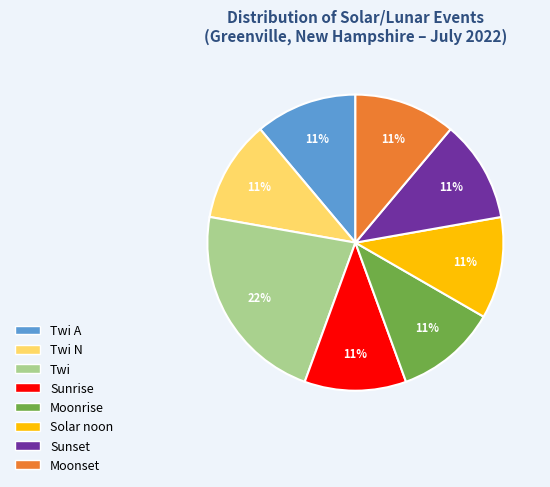

Between Twi and Solar noon, which is larger?

Twi